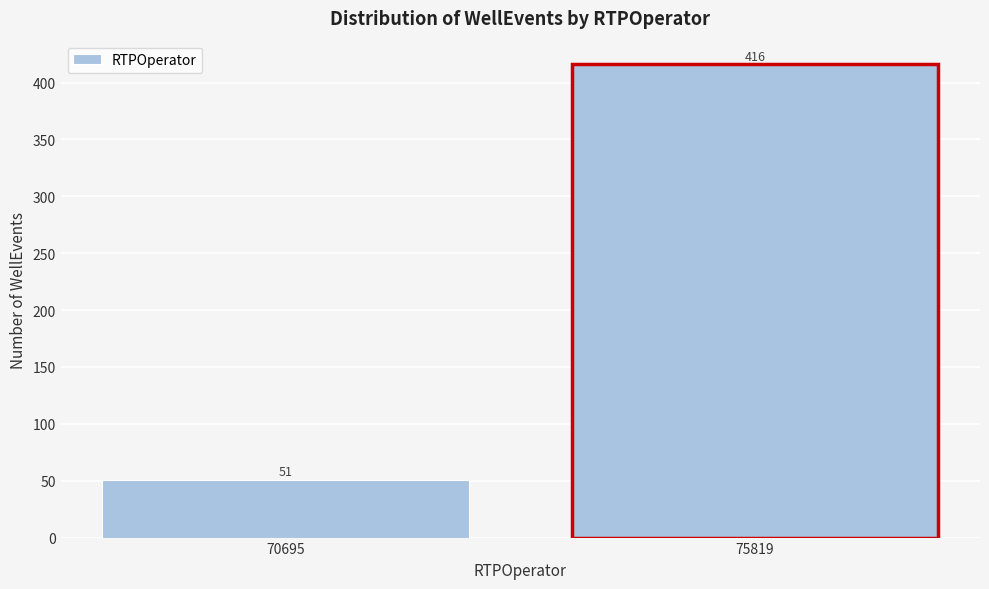

Reading left to right, what are all the values shown in this chart?

51	416